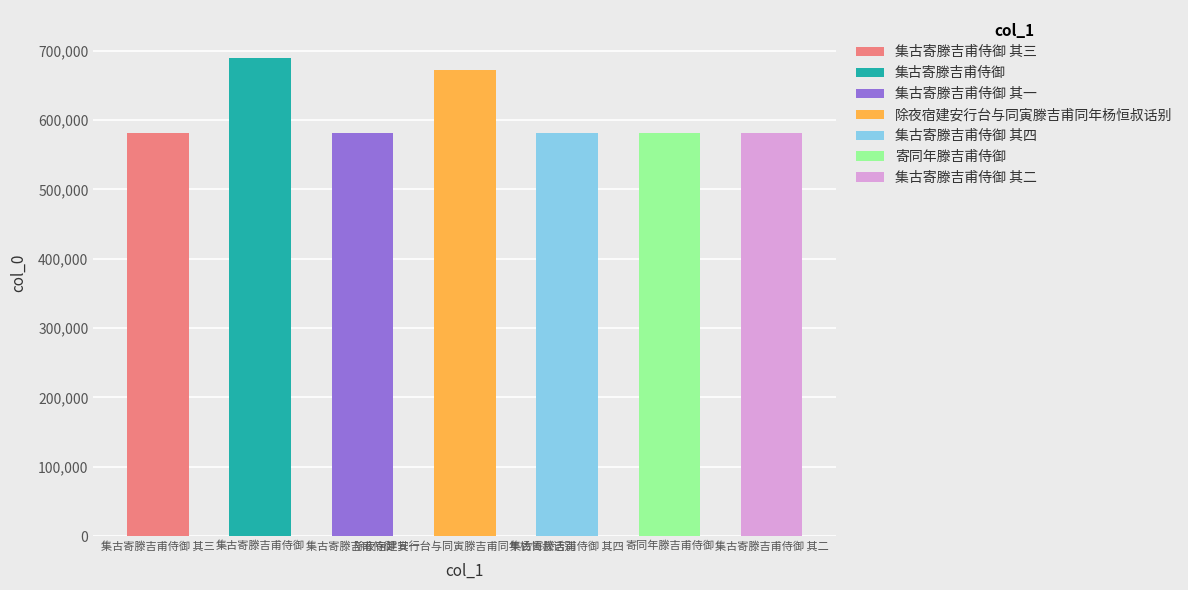

What is the difference between the maximum and minimum values?

108174